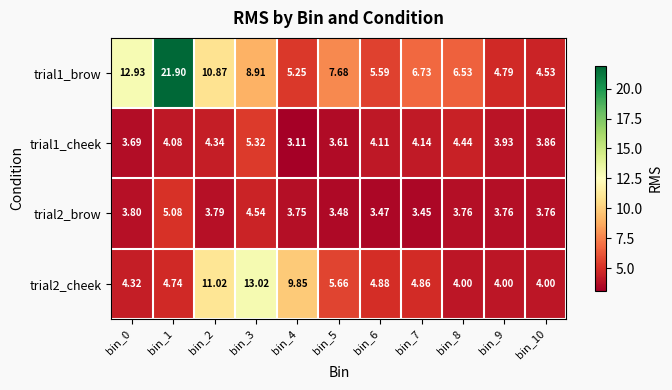

Is the value of trial1_brow at bin_6 greater than the value of trial1_cheek at bin_10?

Yes